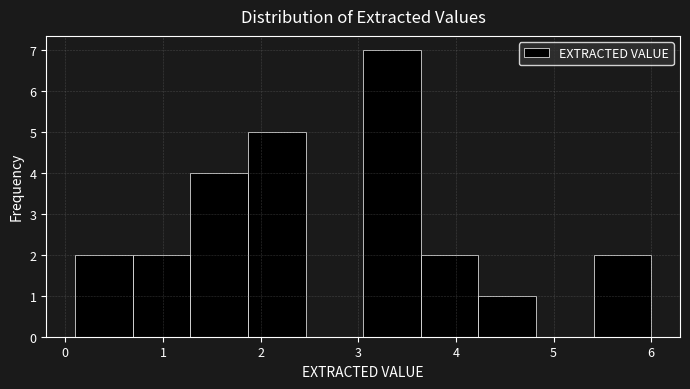

What is the height of the bar covering 4.23 to 4.82 on the x-axis? Neither the bar edges nor the heights are printed on the chart, so give them approximately, as read against the axes.

1